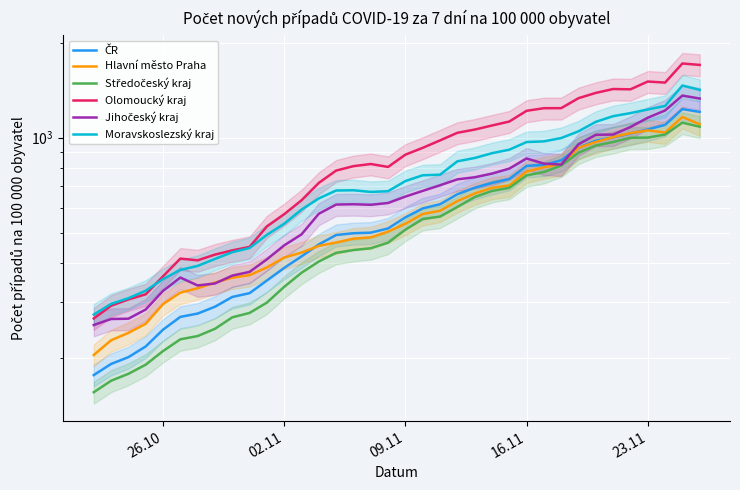

What position from the right is 02.11?

25